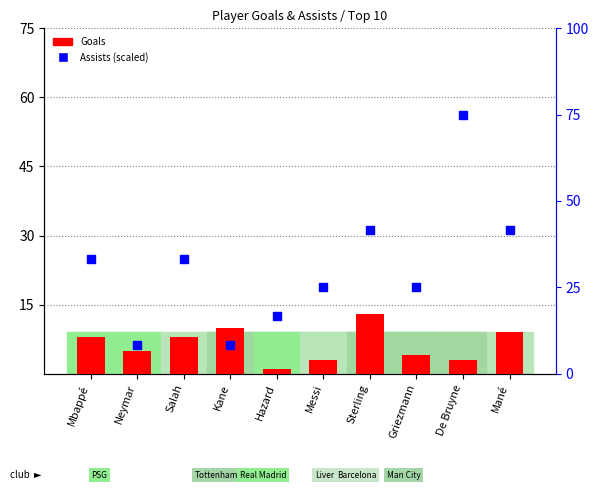

At which category is the sum across all series the highest?

De Bruyne